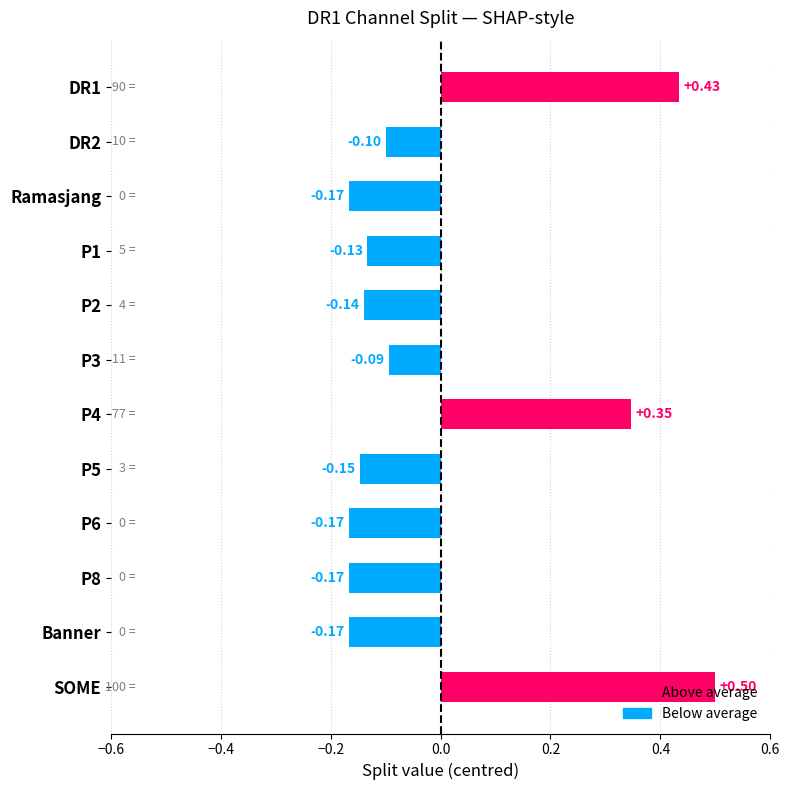

How many data points does each series have?

12